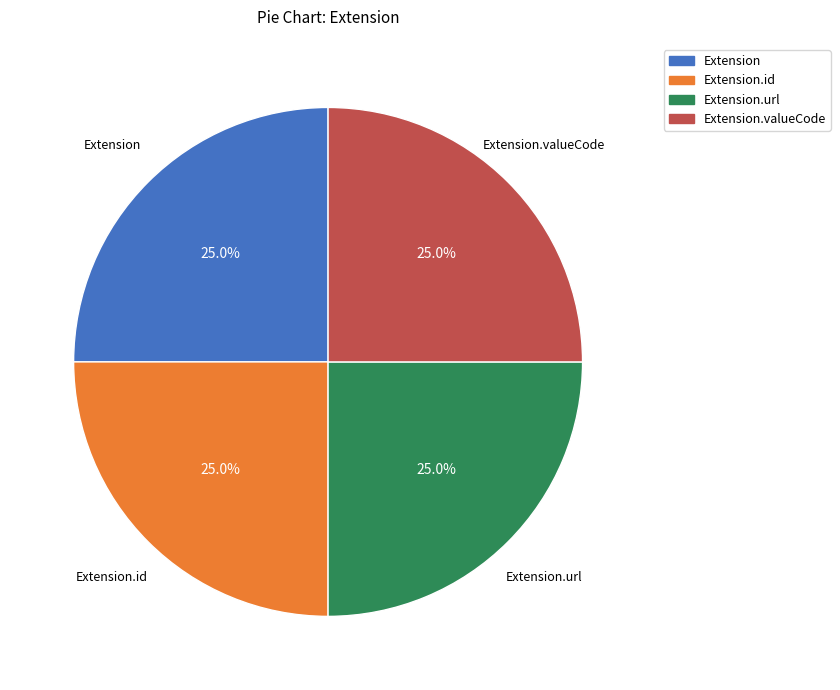

What percentage do Extension and Extension.url together represent?

50.0%